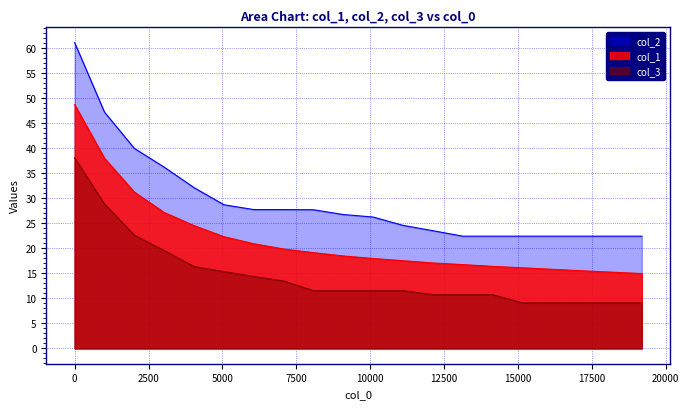

True or false: col_3 and col_2 cross at least once.

False